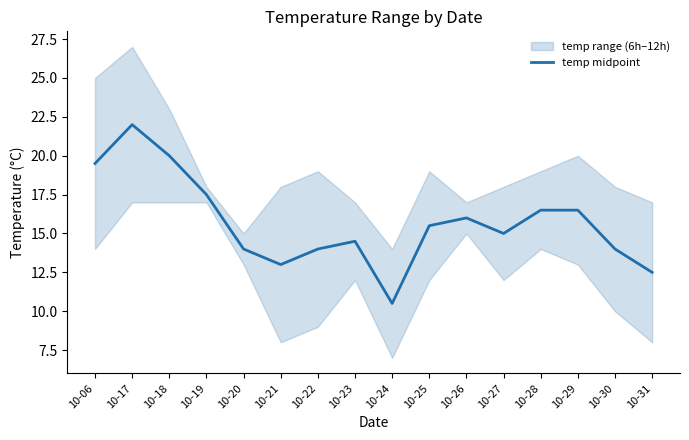

Rank the categories by value from lowest to highest.

10-24, 10-31, 10-21, 10-20, 10-22, 10-30, 10-23, 10-27, 10-25, 10-26, 10-28, 10-29, 10-19, 10-06, 10-18, 10-17